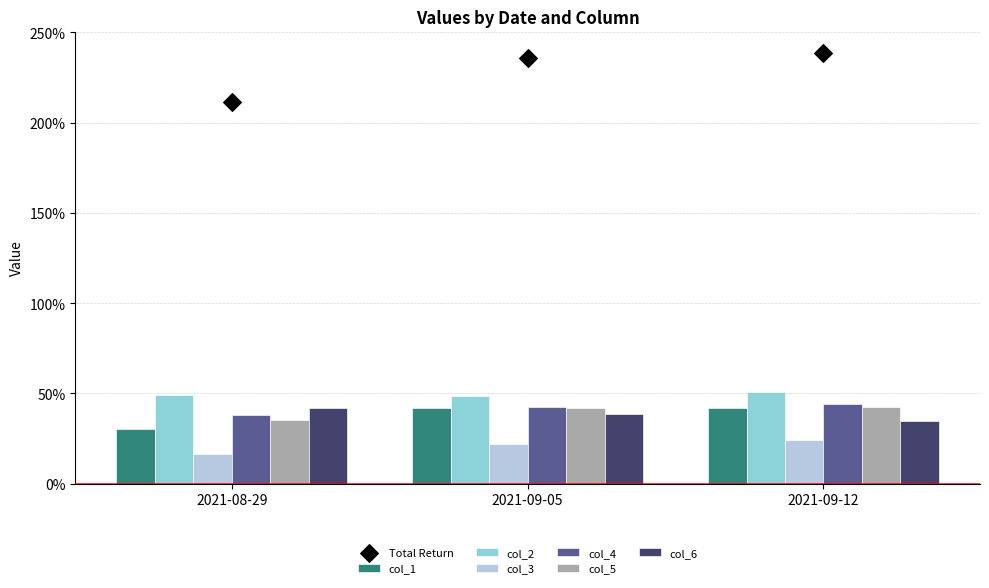

Which series has the widest spread of Y values?

col_1